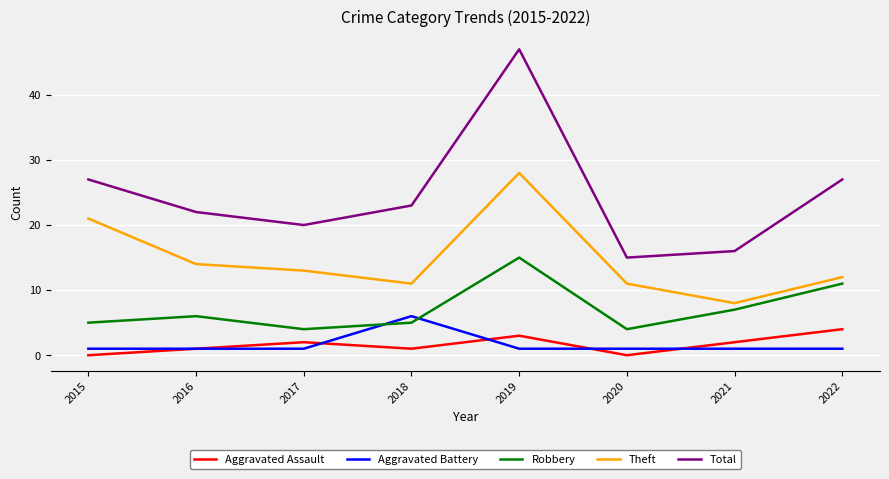

What is the sum of all Aggravated Battery values?

13